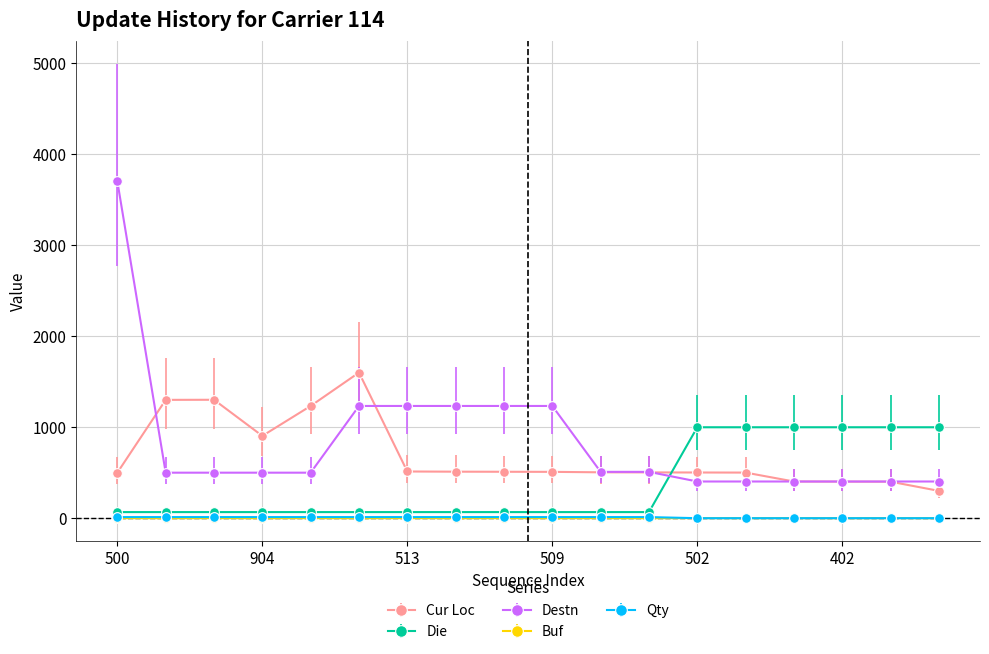

What is the highest value of the Destn series?

3700